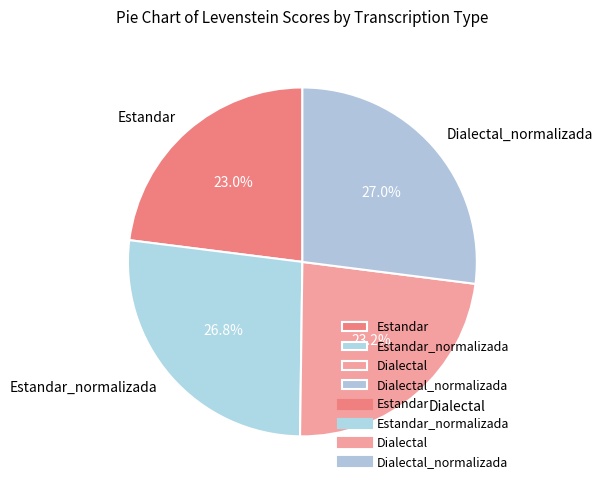

What is the ratio of the value at Dialectal_normalizada to the value at Estandar?

1.2